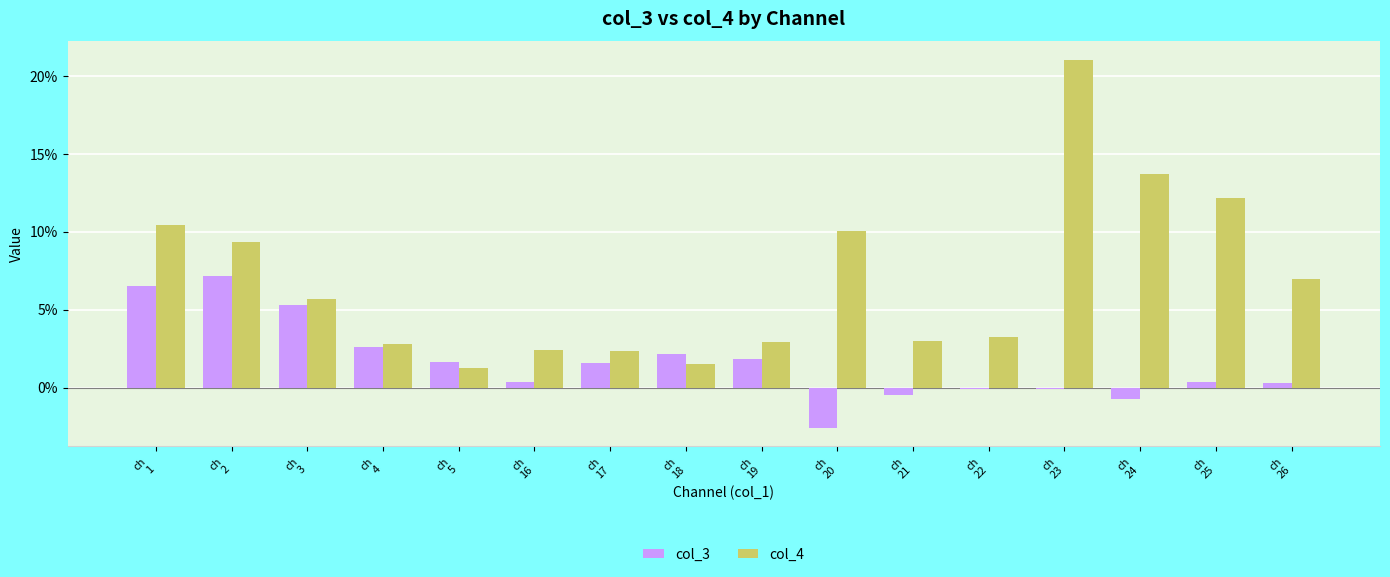

Does the chart contain stacked bars?

No